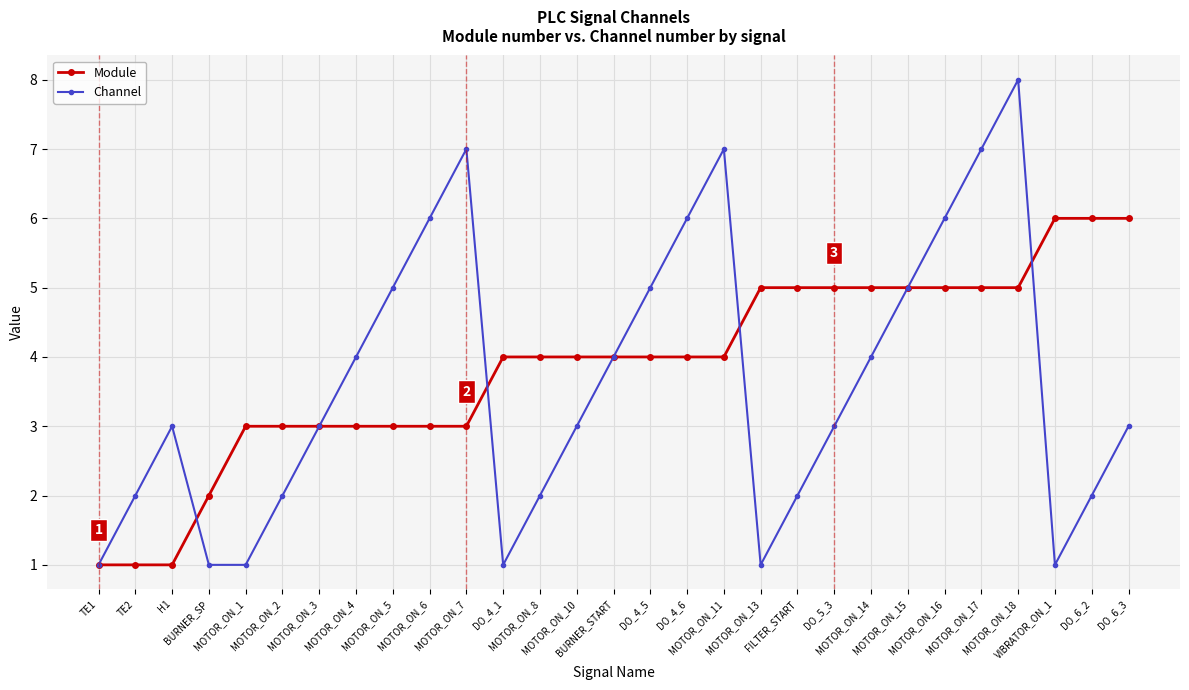

How many categories are shown in the chart?

29